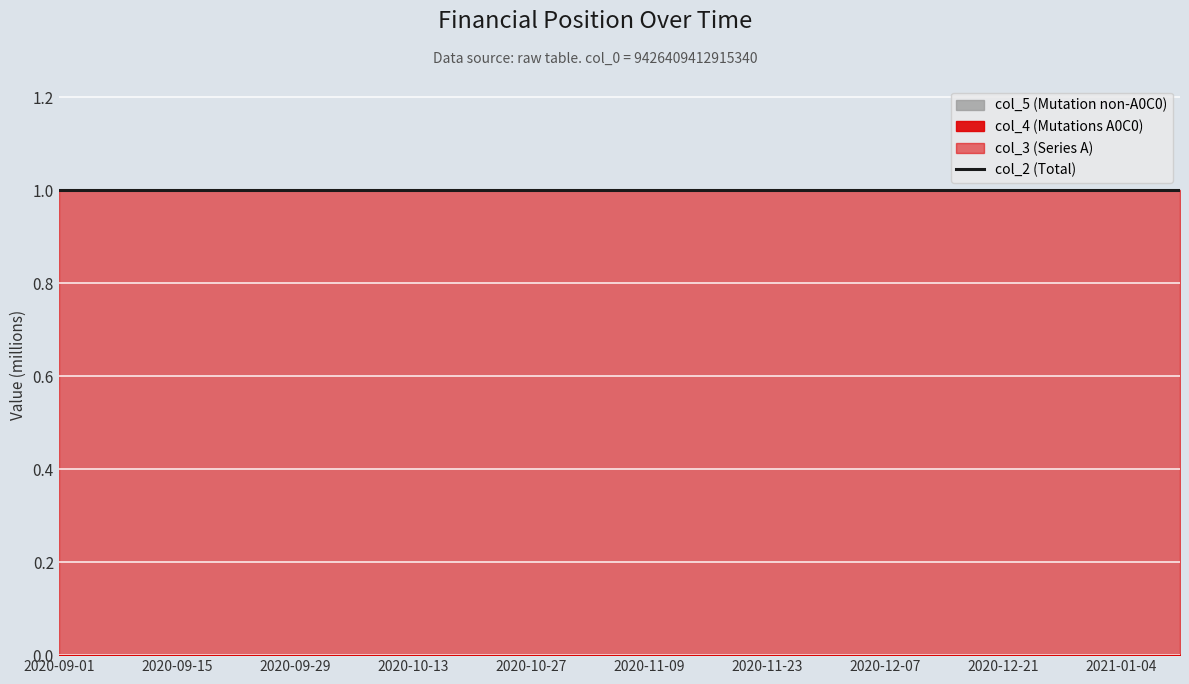

What is the difference between the highest and lowest values at 20201102?

1000000